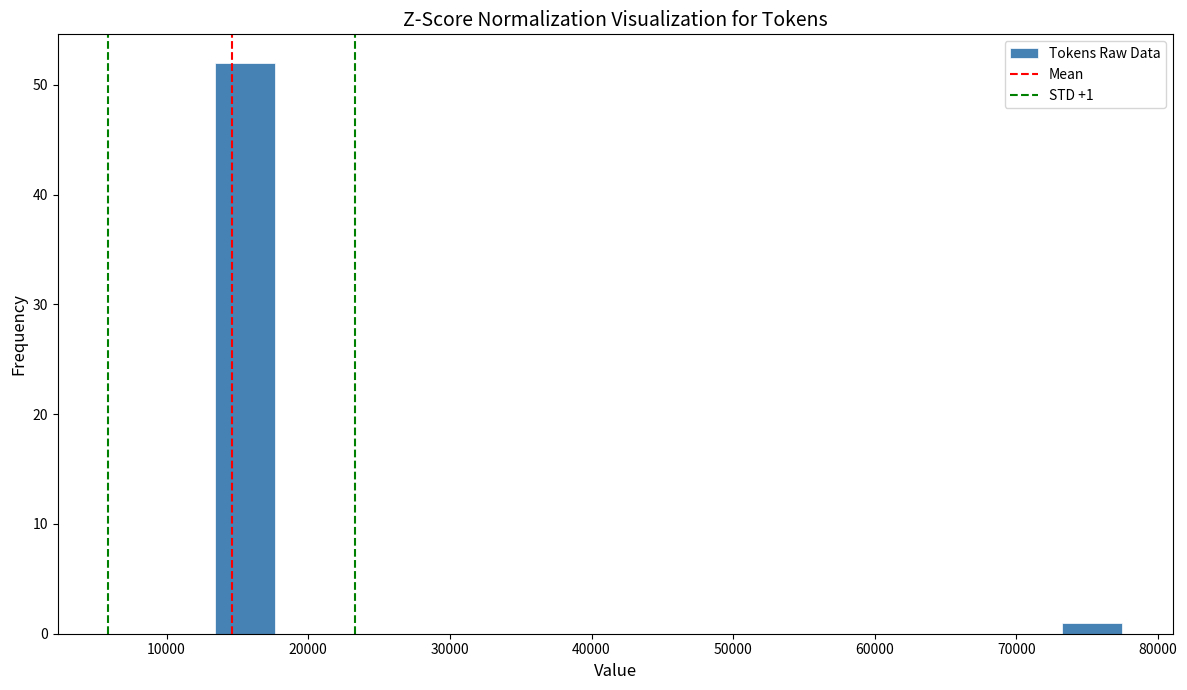

Which range on the x-axis has the tallest bar?

13000 to 18000